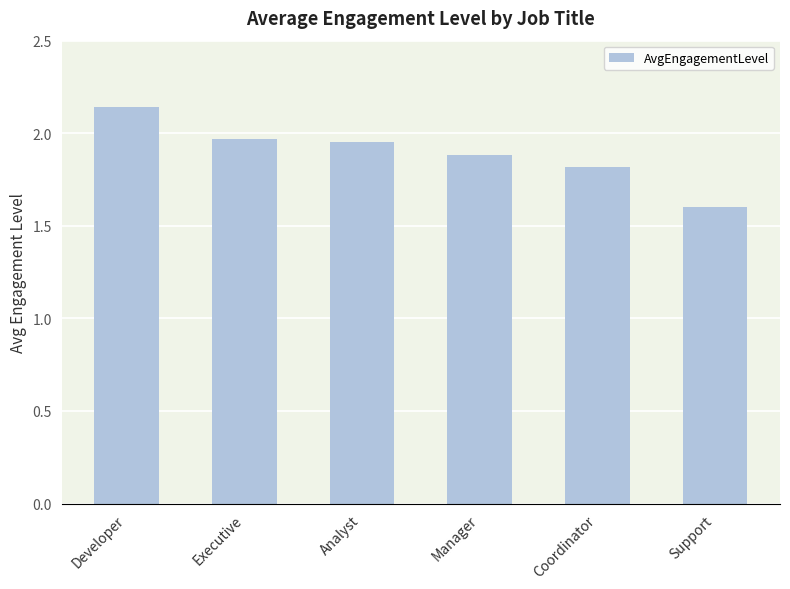

What is the label of the 3rd bar from the right?

Manager